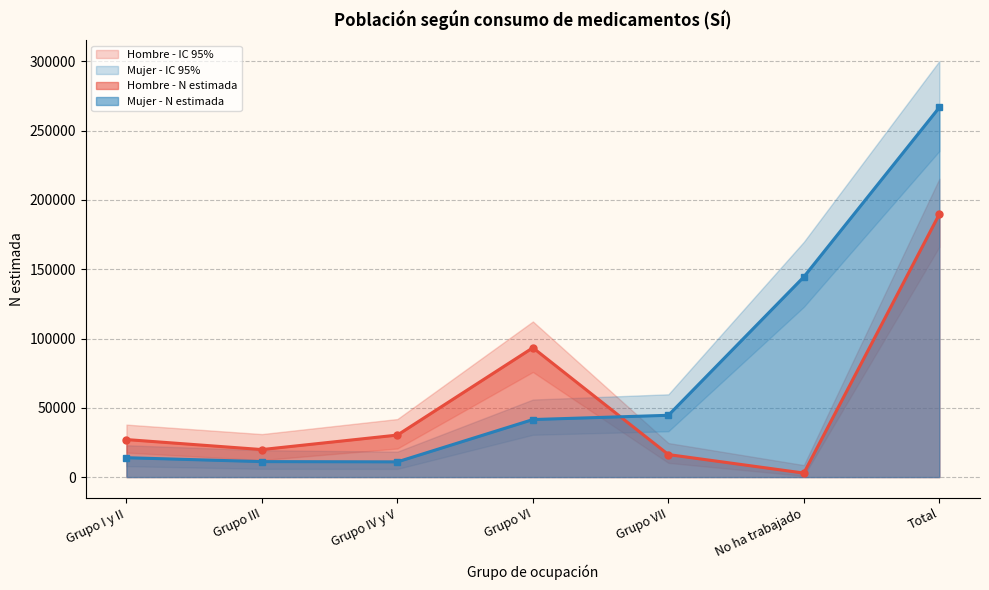

What is the value of the Mujer - N lim sup point at the 3rd from the left?

18350